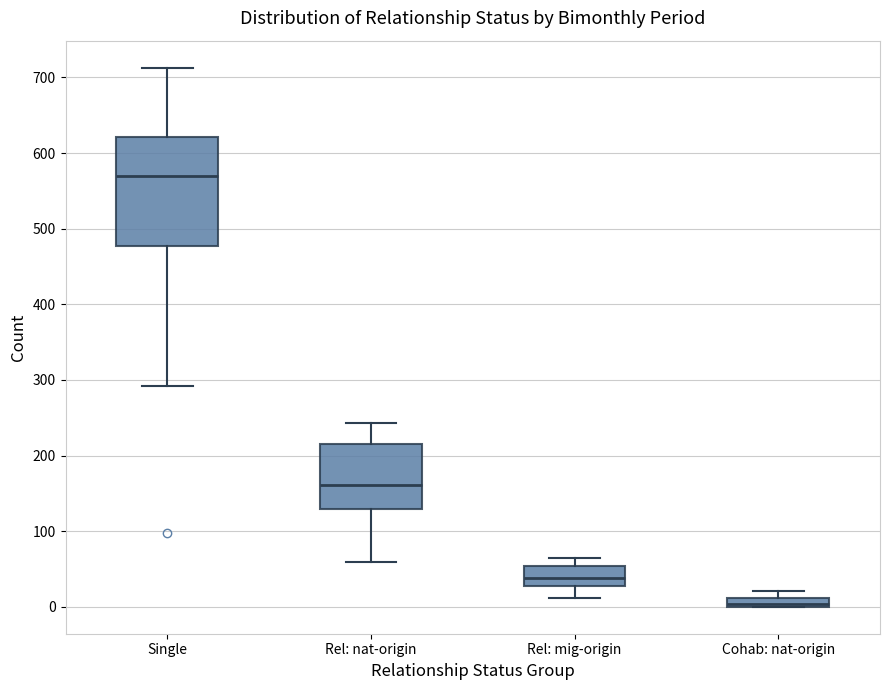

Comparing the boxes themselves (not the whiskers), which one is the tallest?

Single